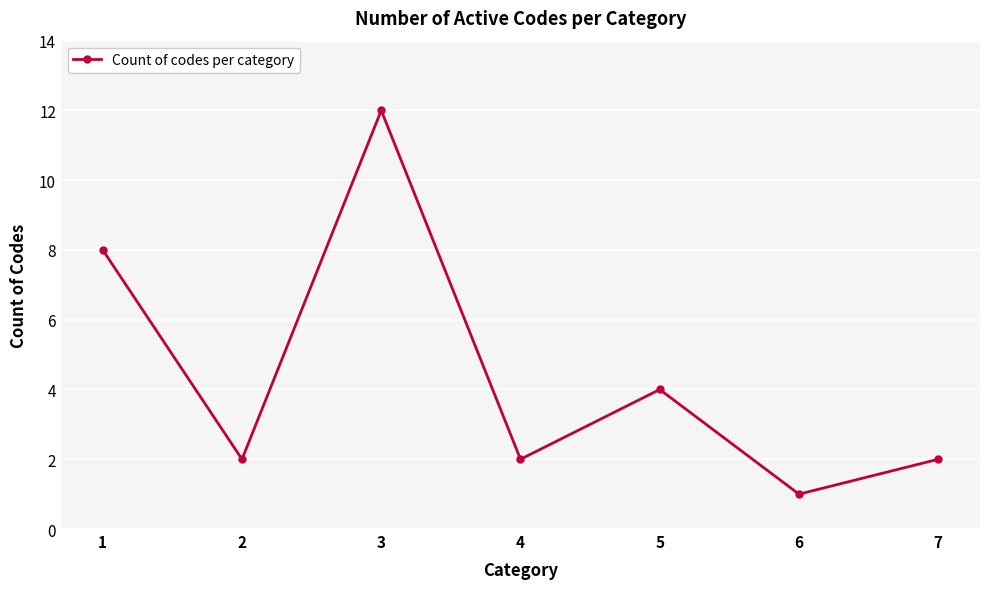

Reading right to left, list all the values displayed in this chart.

7=2	6=1	5=4	4=2	3=12	2=2	1=8